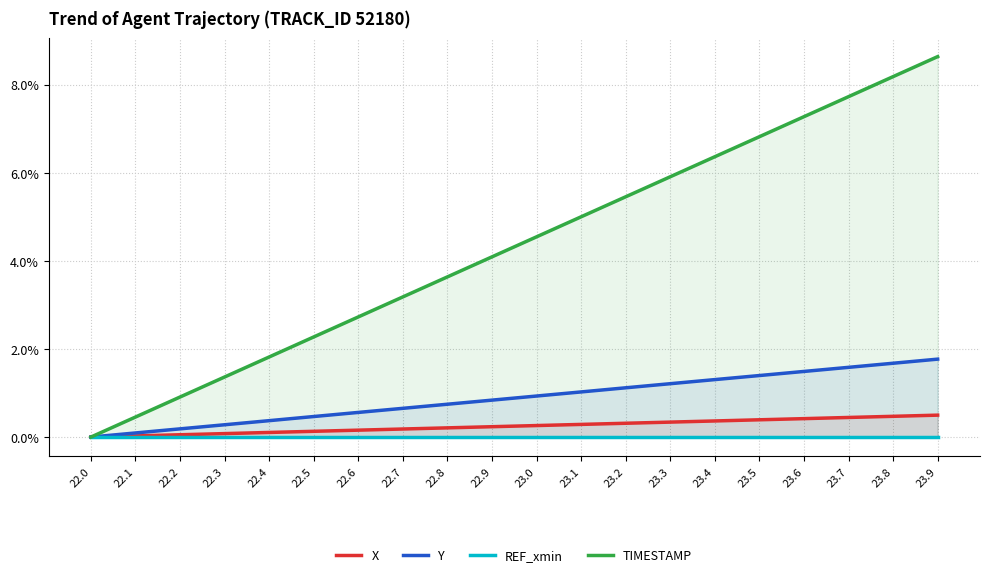

The value of X at 22.4 is 0.1. True or false?

True